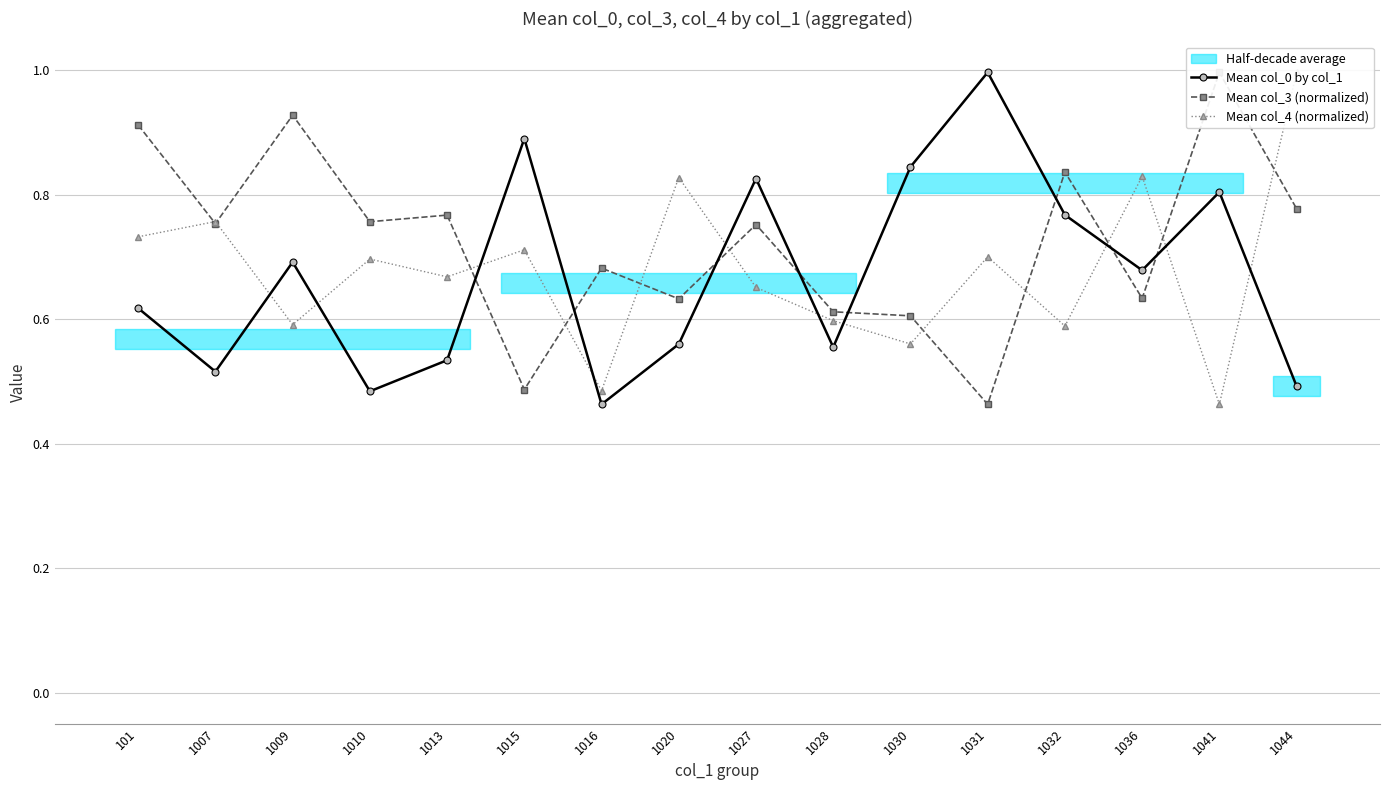

What are all the series names shown in the legend?

Mean col_0 by col_1, Mean col_3 (normalized), Mean col_4 (normalized)